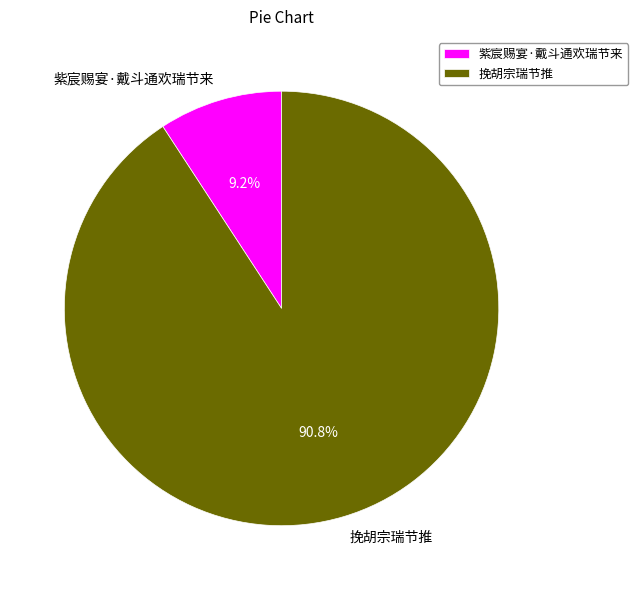

Does any single category account for the majority?

Yes